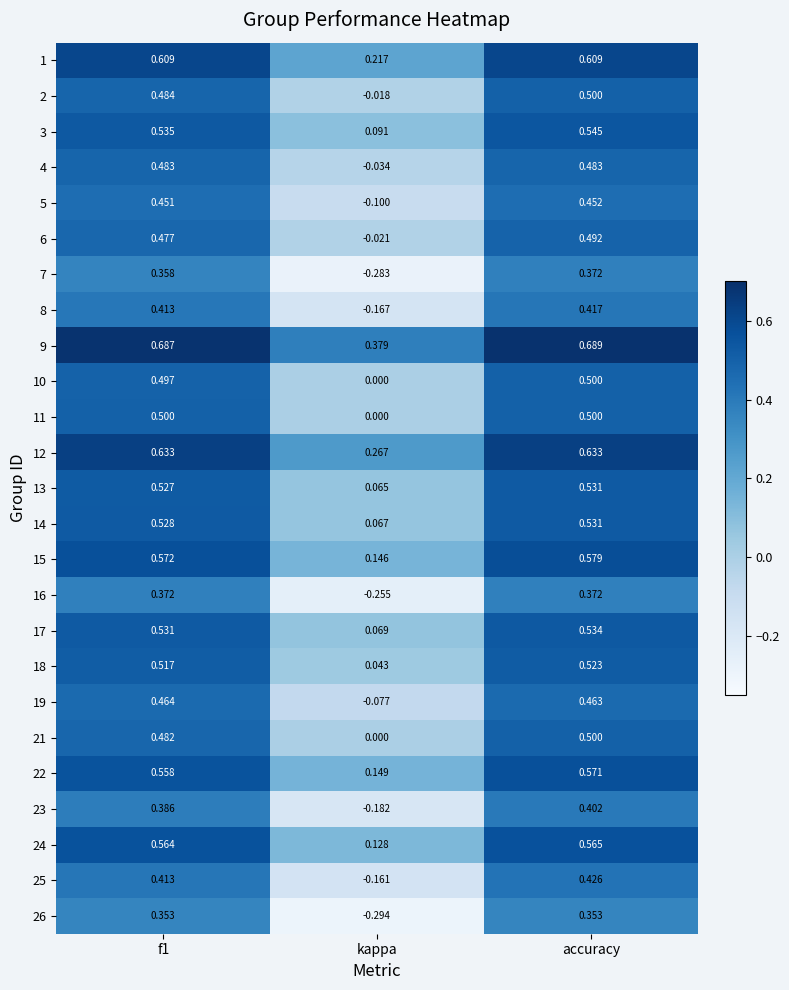

At which category is the sum across all series the highest?

accuracy